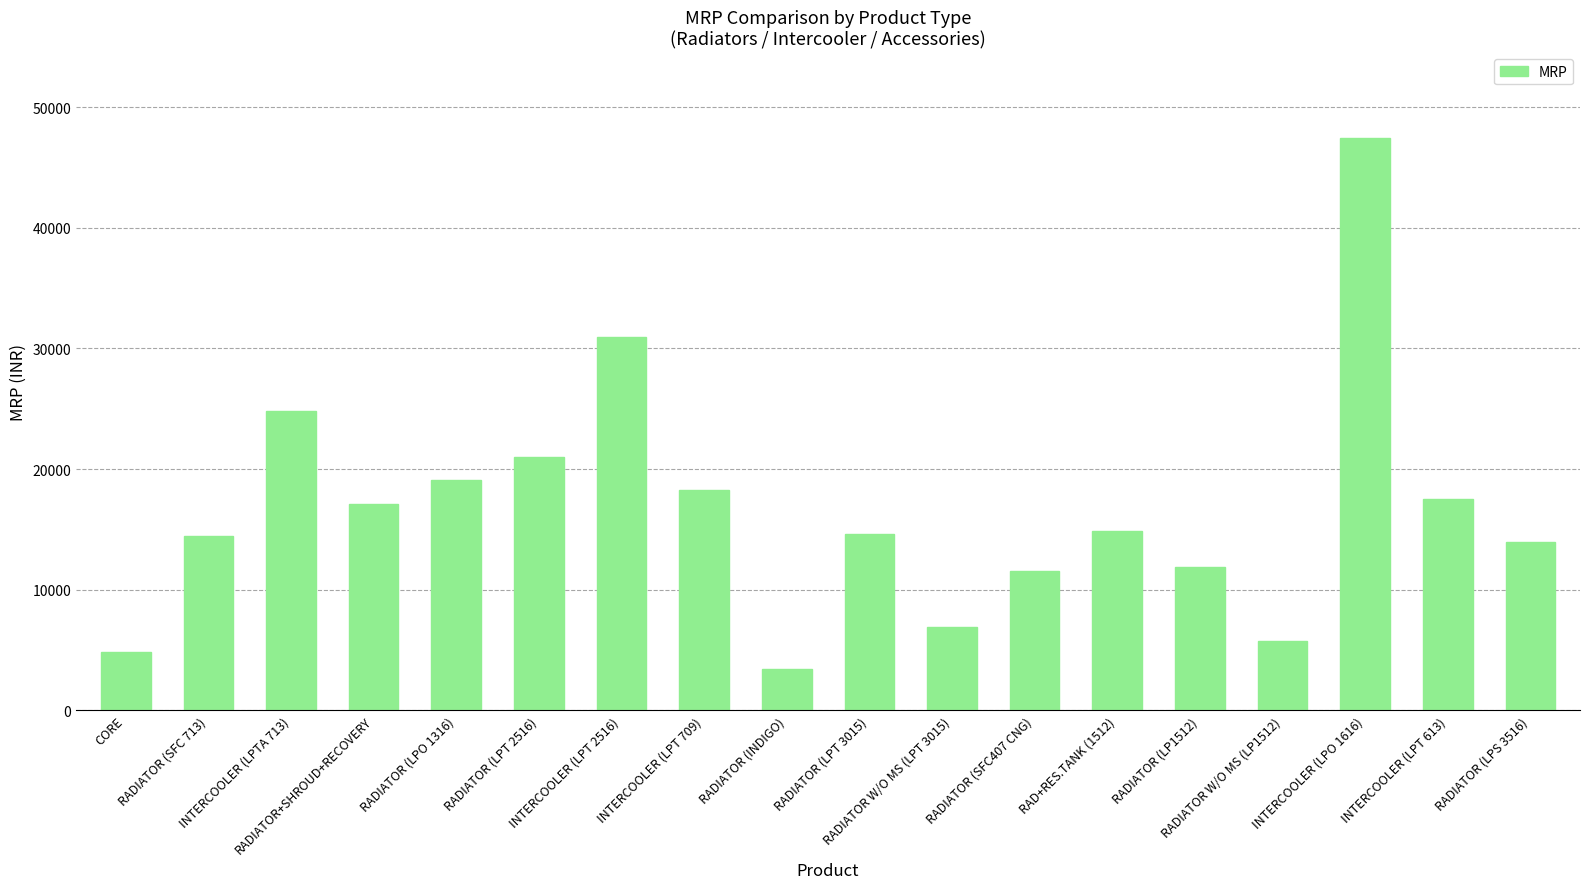

At which label does the data first exceed 14887?

INTERCOOLER (LPTA 713)